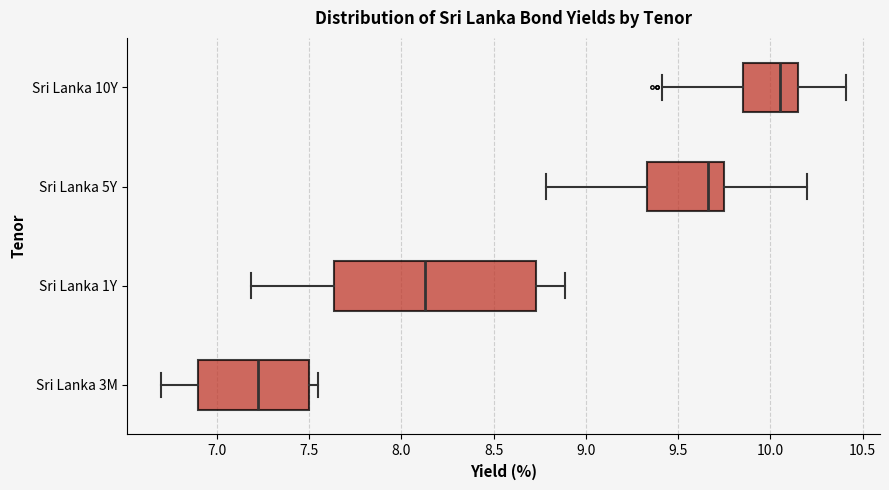

Where does the right whisker of the box for Sri Lanka 10Y end on the x-axis? The values are not printed on the chart, so give them approximately, as read against the axis.

10.40